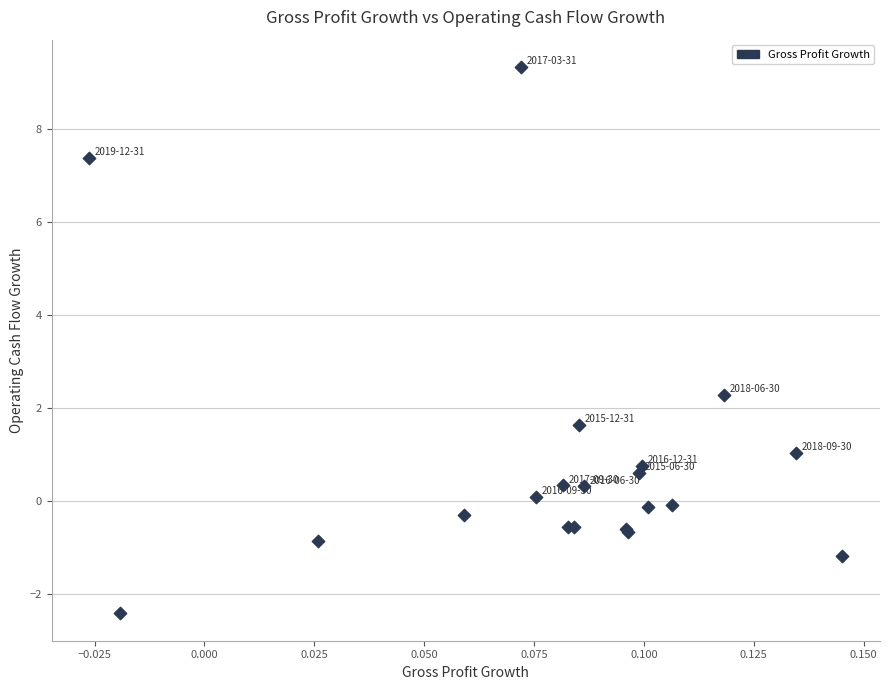

What Y value in the scatter plot is closest to 3?

2.3